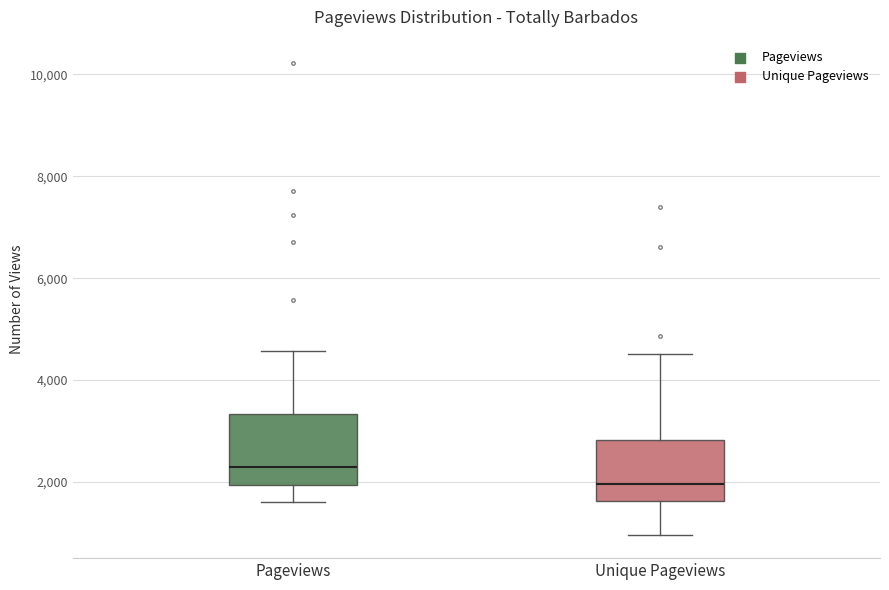

Where does the median line of the box for Unique Pageviews sit on the y-axis? The values are not printed on the chart, so give them approximately, as read against the axis.

2000